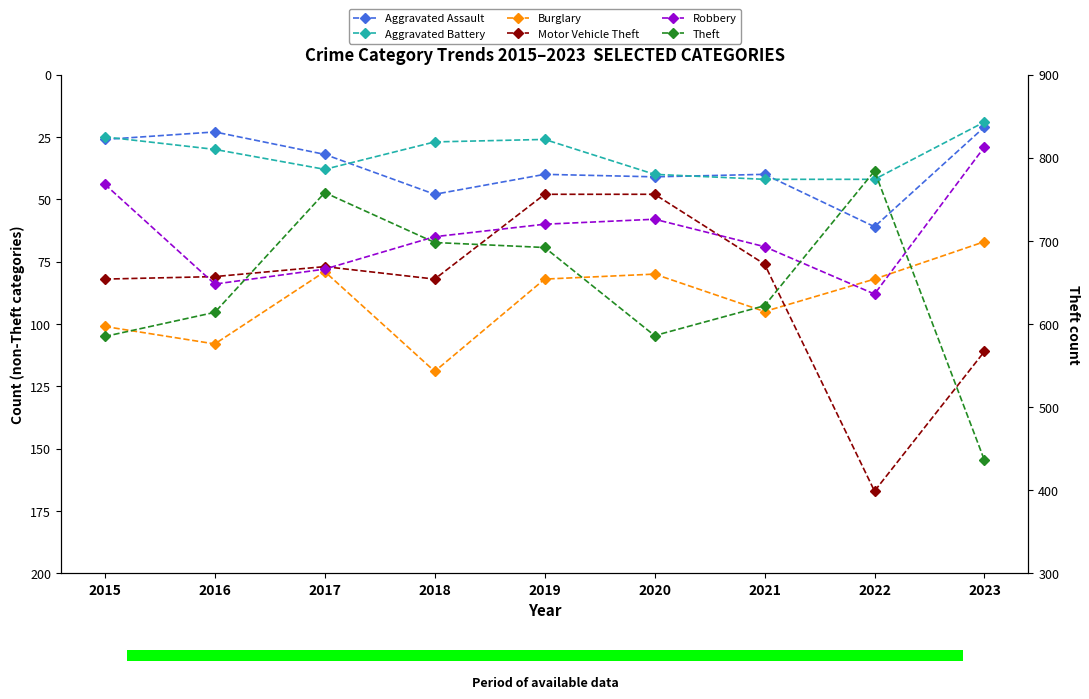

How many bars are there in each group?

6